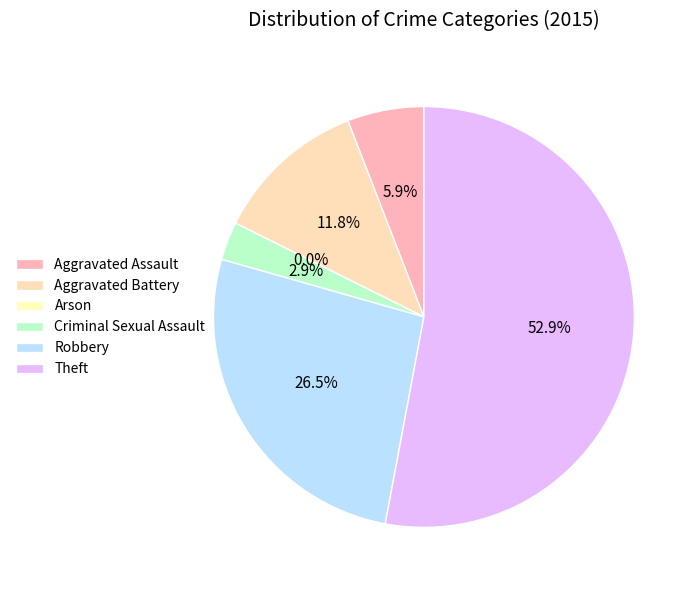

Rank the categories by value from lowest to highest.

Arson, Criminal Sexual Assault, Aggravated Assault, Aggravated Battery, Robbery, Theft